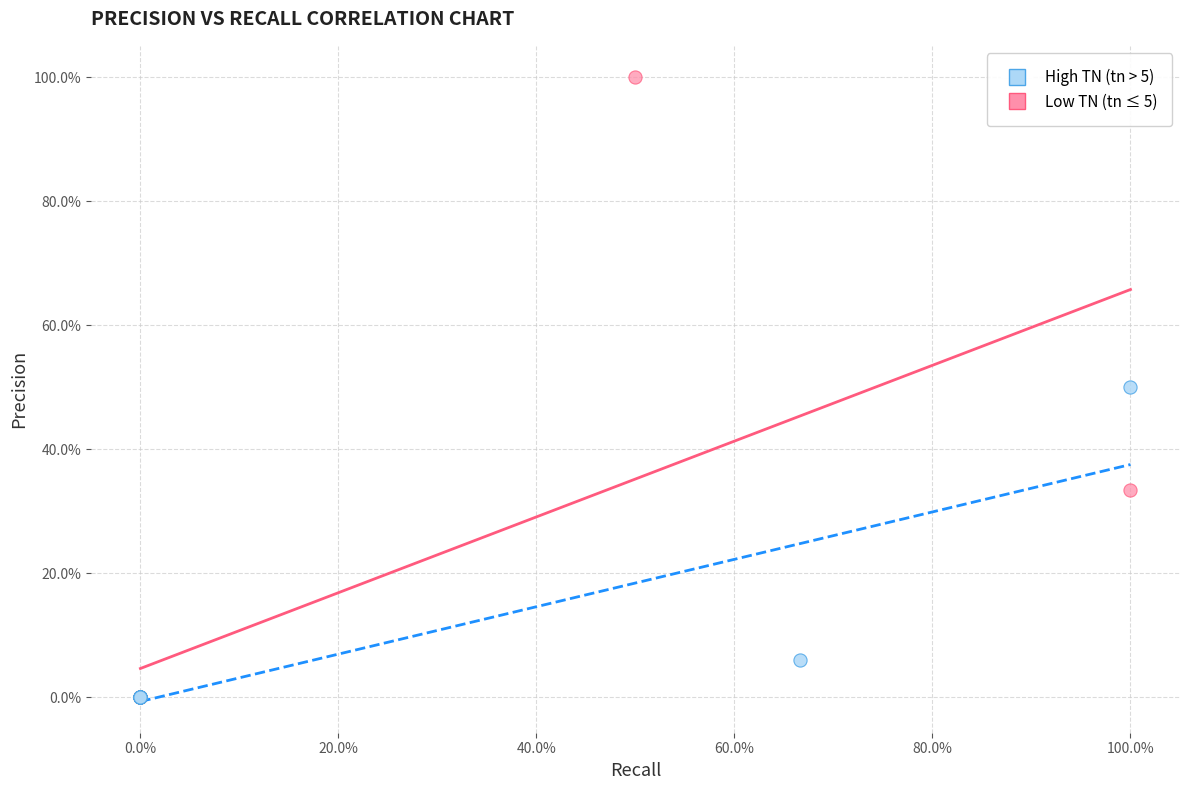

What are all the series names shown in the legend?

High TN (tn > 5), Low TN (tn ≤ 5)